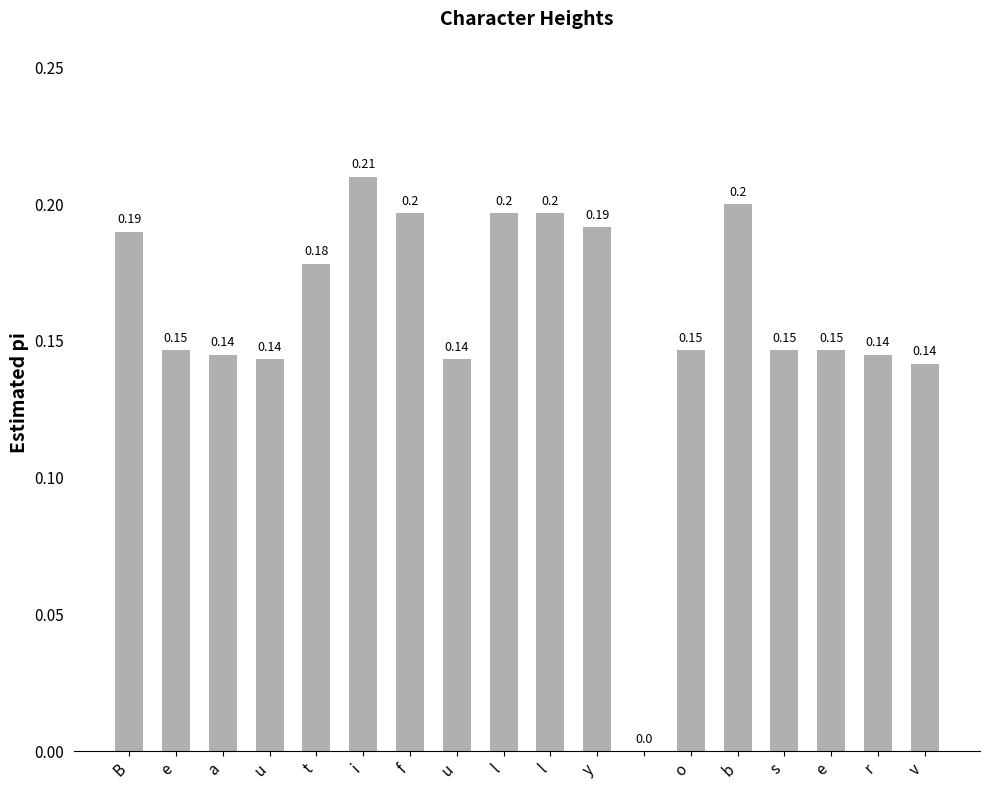

What is the sum of all values?

2.9